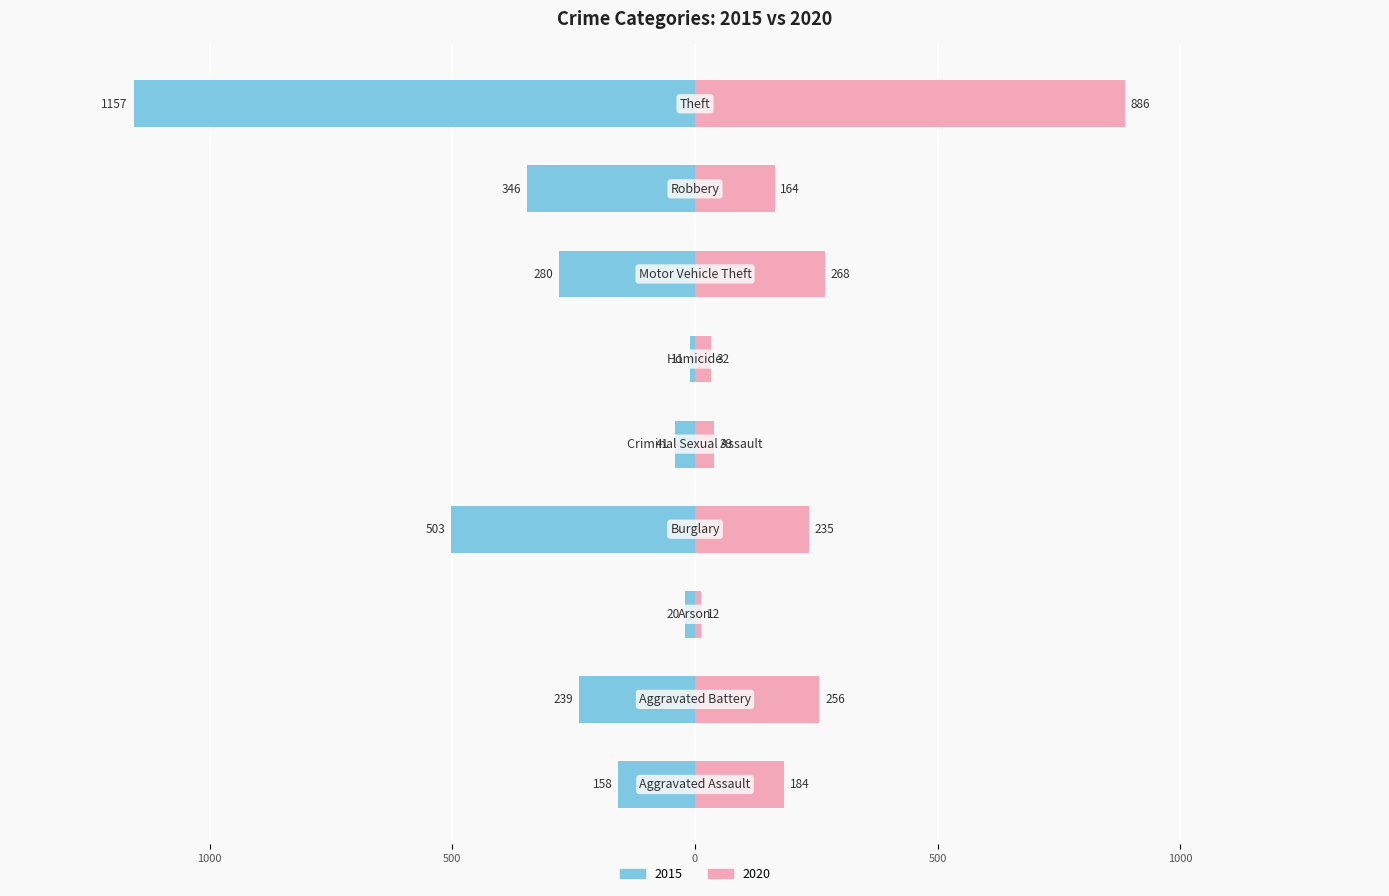

Which series has the largest range (max minus min)?

2015